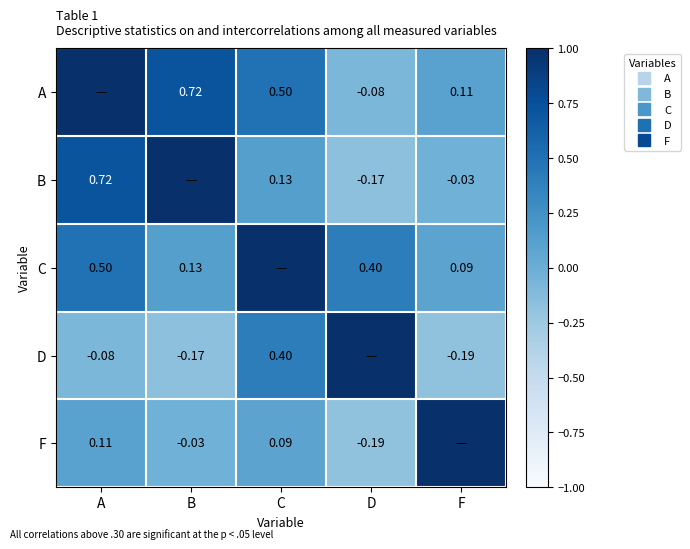

Which label corresponds to the largest value in the chart?

A